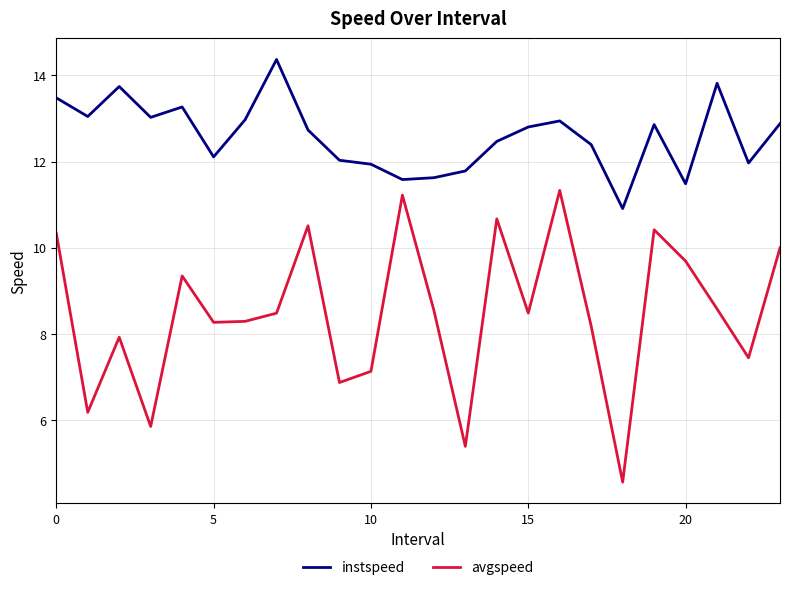

What is the difference between the maximum and minimum values in the instspeed series?

3.5